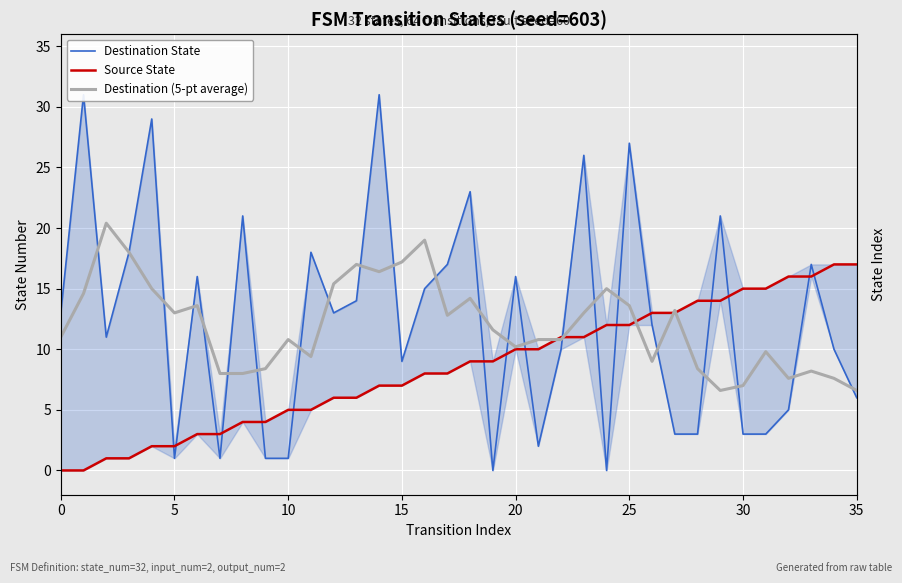

Between 19 and 26, which series saw the biggest shift?

Destination State